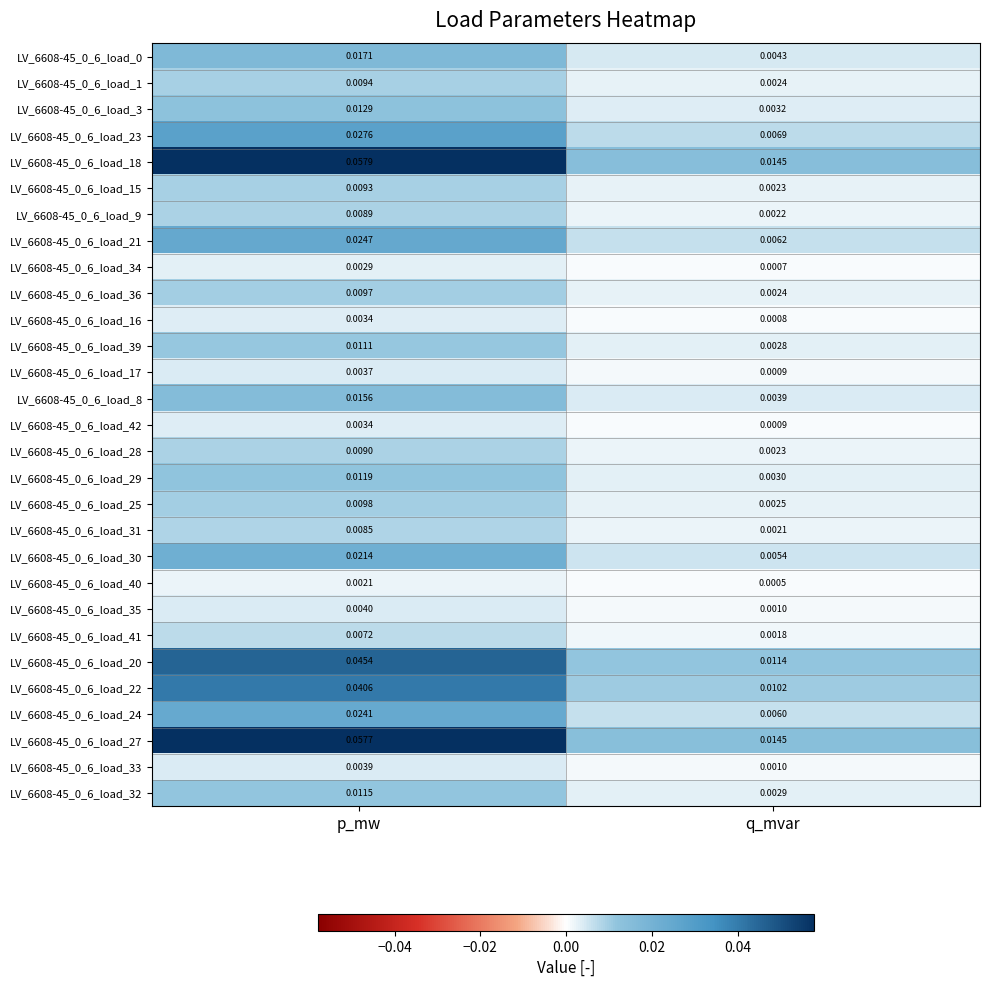

Is the value of LV_6608-45_0_6_load_16 at q_mvar greater than the value of LV_6608-45_0_6_load_42 at q_mvar?

No